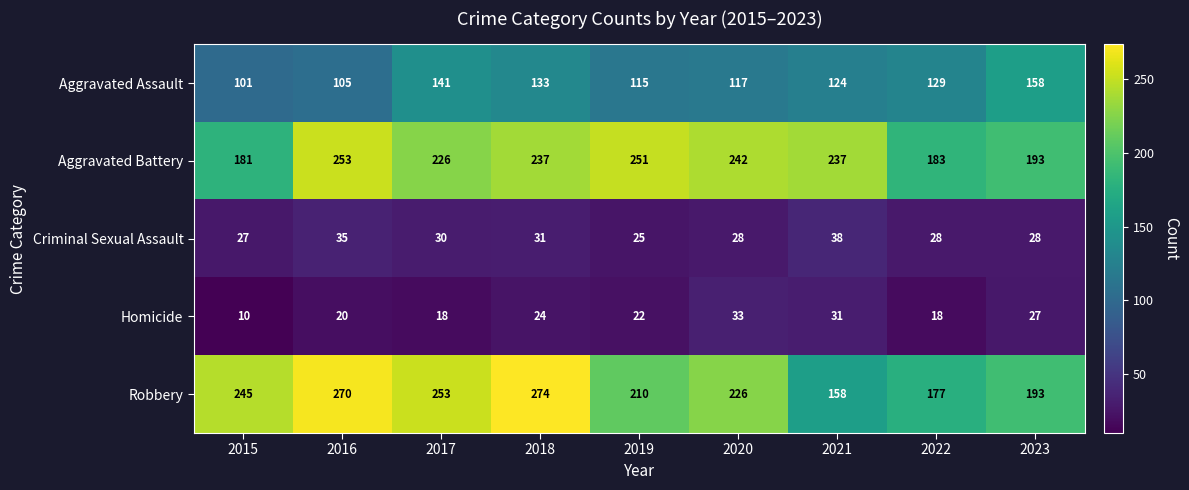

How many values in the Robbery series are below 226?

4